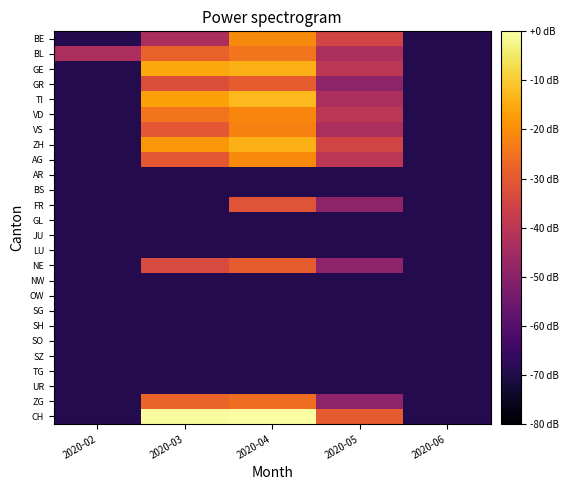

Which series has the largest range (max minus min)?

CH